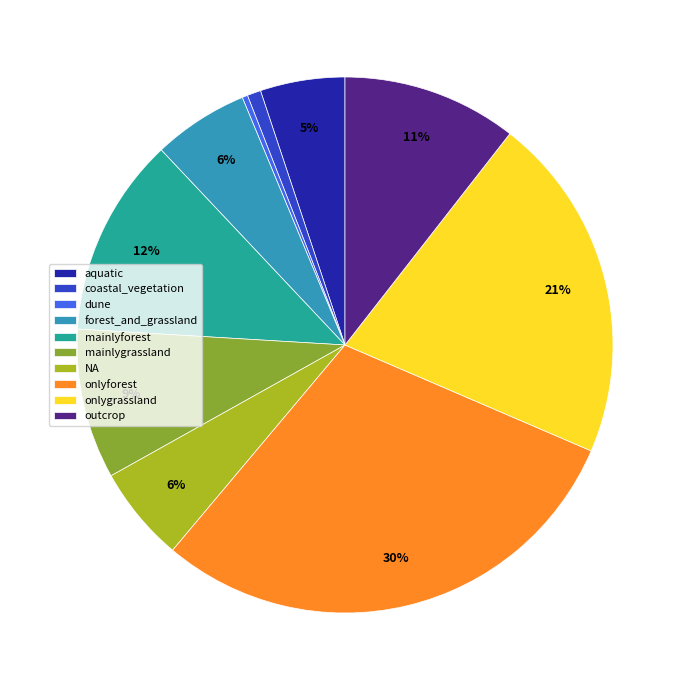

Which category has the biggest portion of the pie?

onlyforest